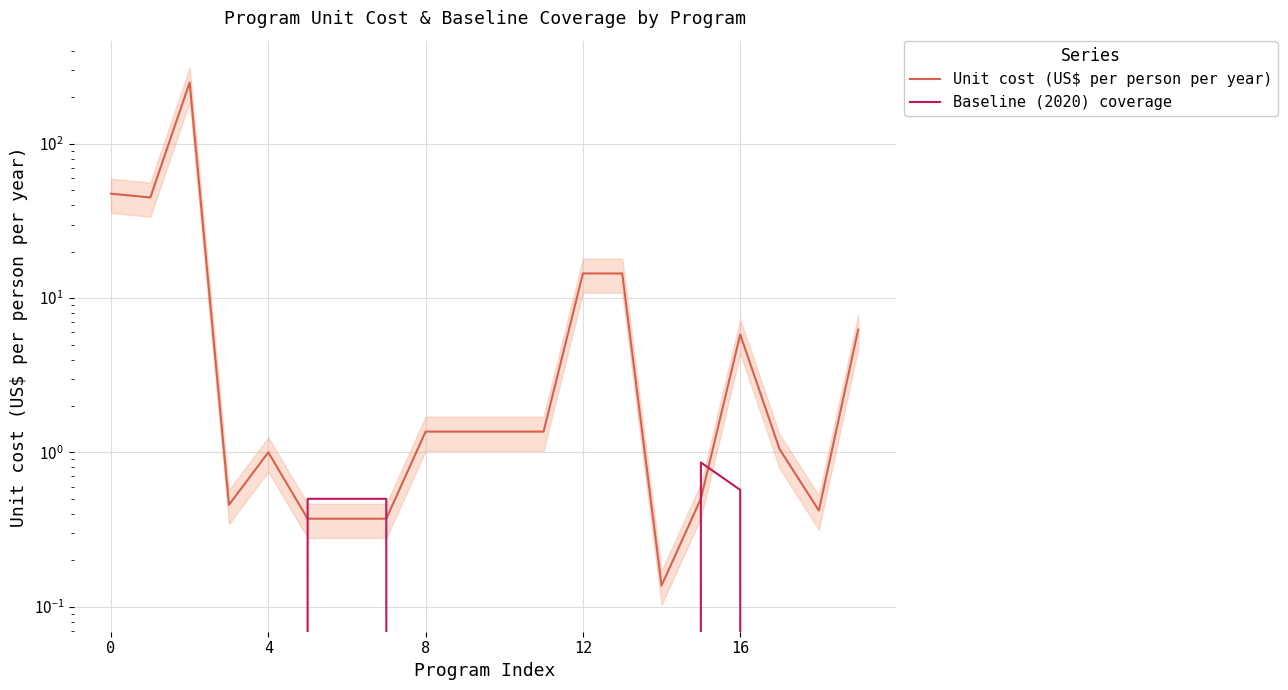

True or false: Baseline (2020) coverage and Unit cost (US$ per person per year) intersect in this chart.

True